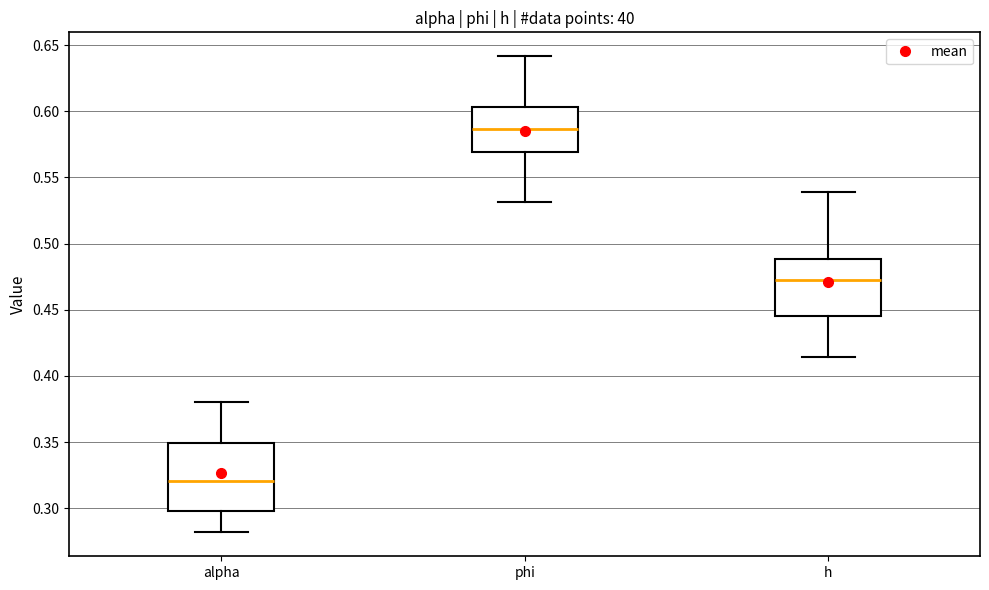

Reading left to right, transcribe this box plot: for each box, give where its median line is, the range the box spans, and where its two whiskers end, as read against the y-axis. The values are not printed on the chart, so give them approximately, as read against the axis.

alpha: median 0.320, box 0.300 to 0.350, whiskers 0.280 to 0.380
phi: median 0.585, box 0.570 to 0.605, whiskers 0.530 to 0.640
h: median 0.470, box 0.445 to 0.490, whiskers 0.415 to 0.540